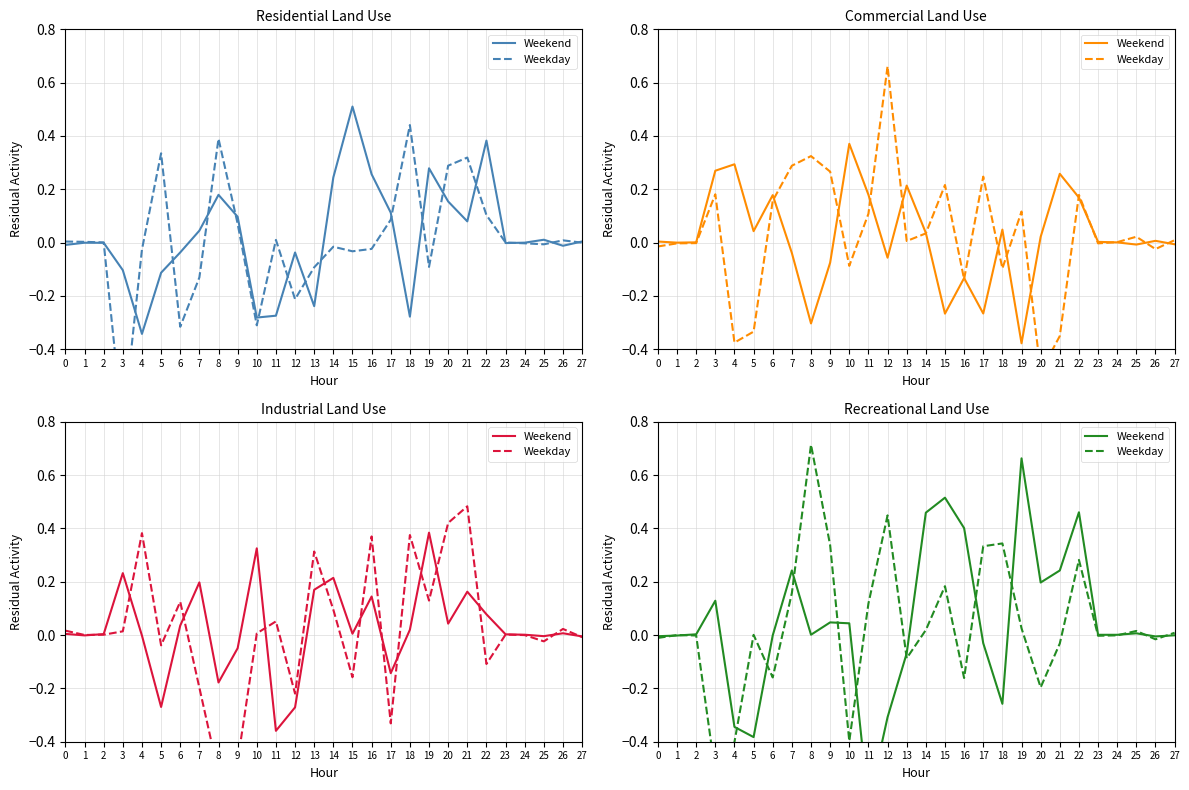

What is the maximum value shown in the chart?

0.7